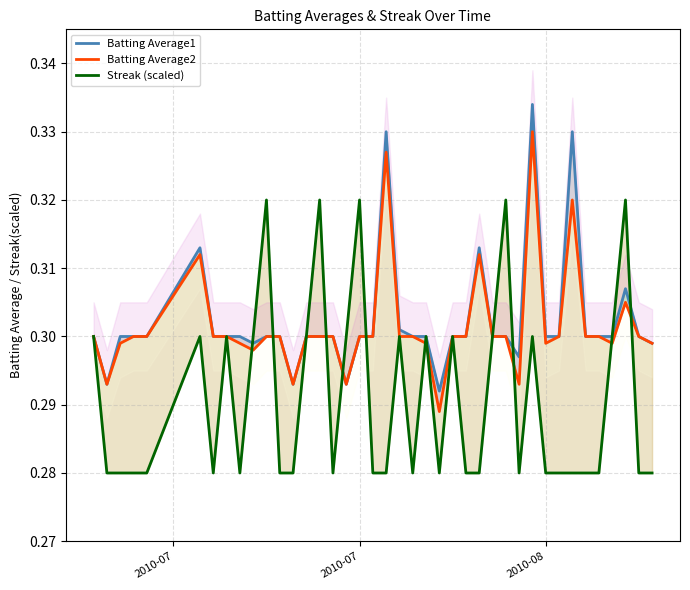

Which series ends up on top after the final intersection of Batting Average1 and Streak (scaled)?

Batting Average1